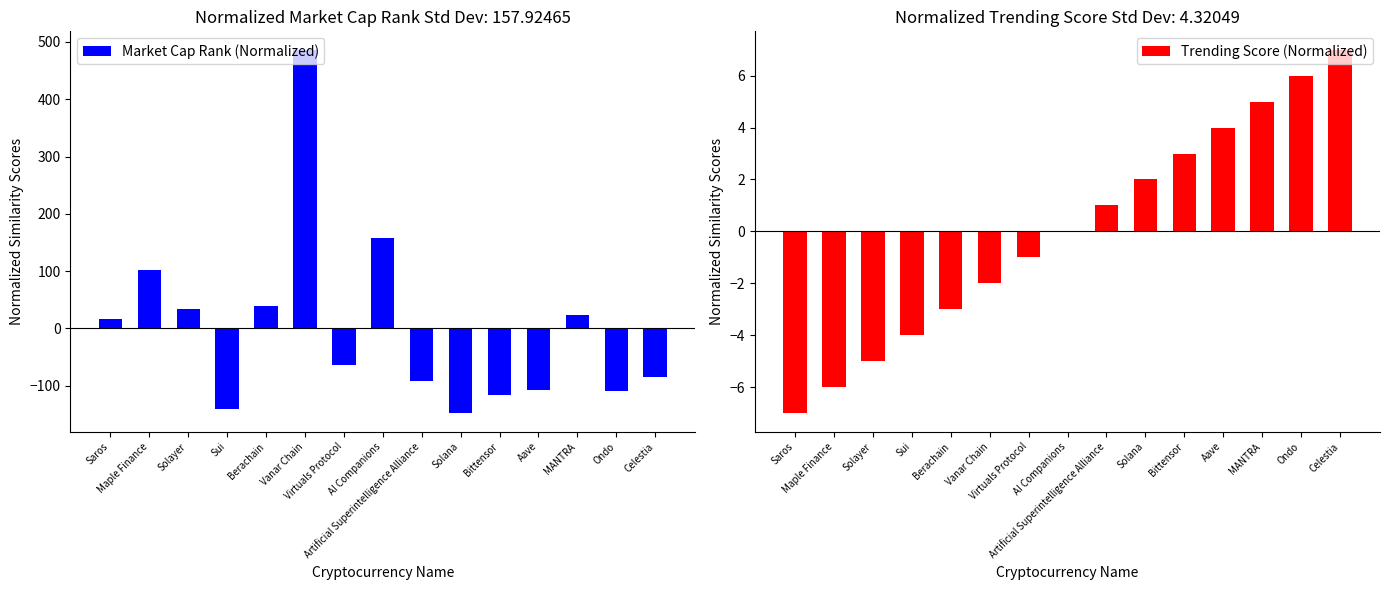

What is the difference between the Market Cap Rank (Normalized) values at Berachain and Virtuals Protocol?

103.0